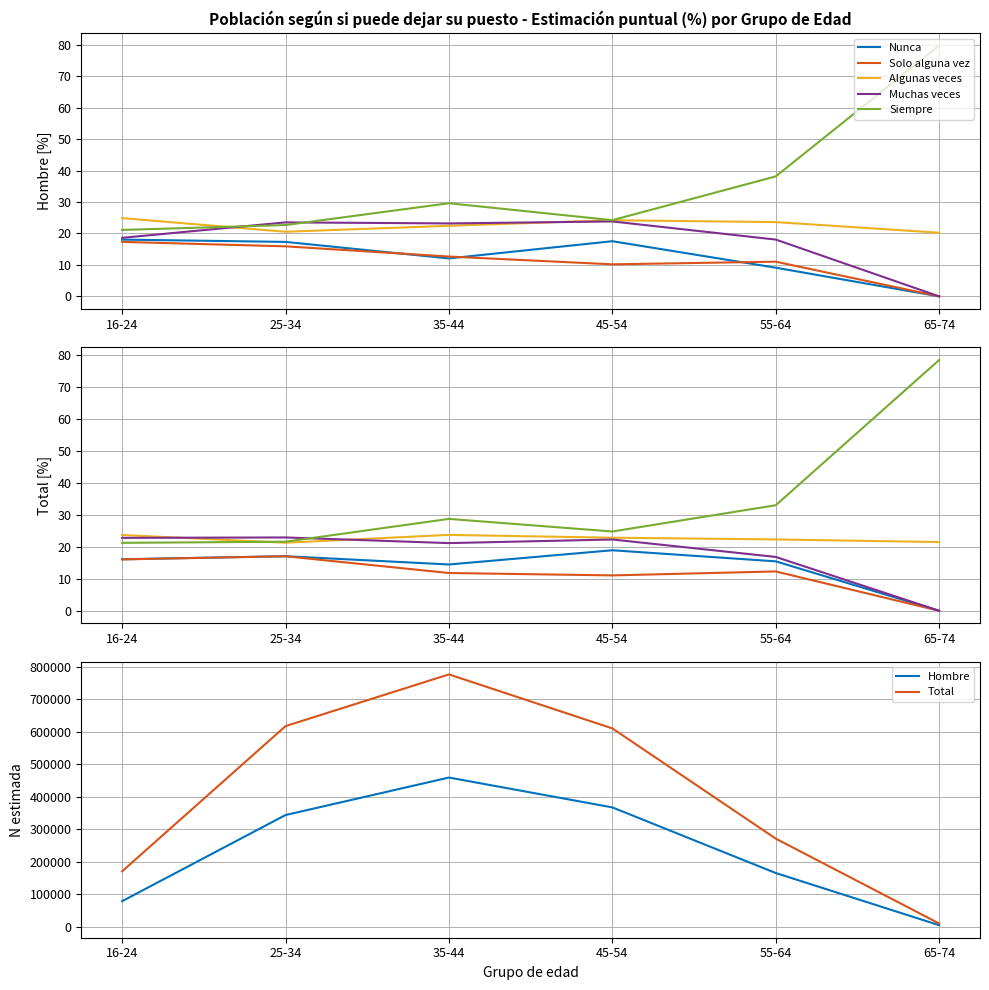

What is the value of the Total - N lim inf point at the 3rd from the left?

777001